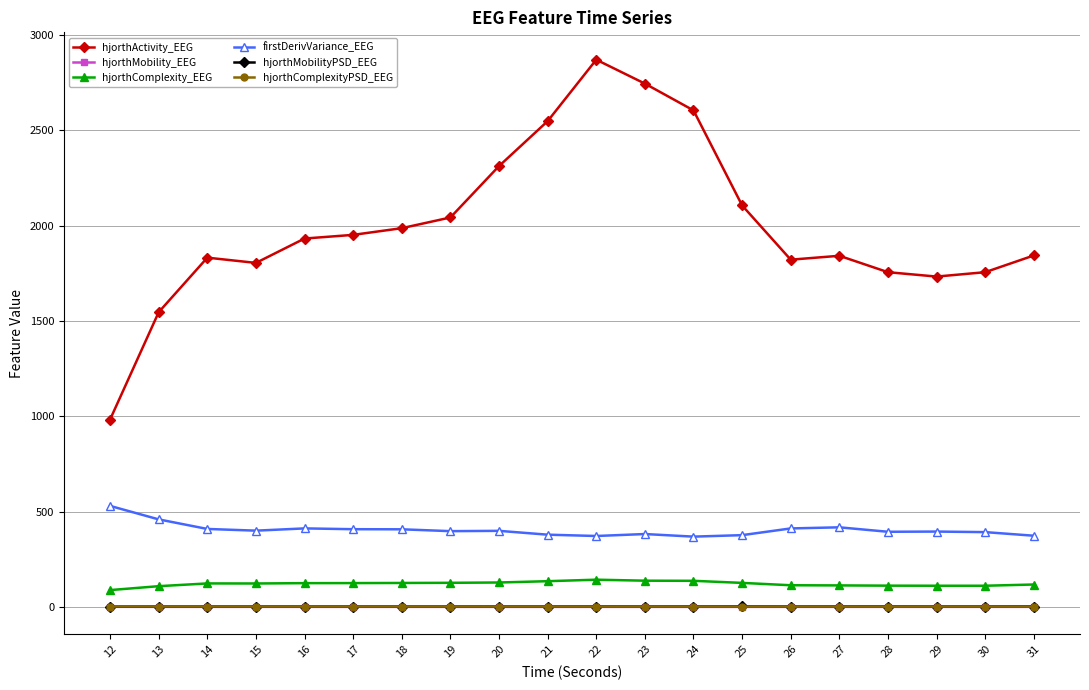

Count the number of categories in the chart.

20